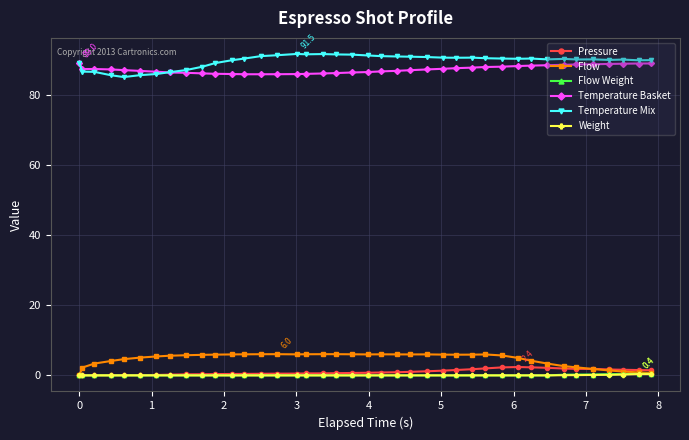

True or false: Weight and Temperature Mix intersect in this chart.

False